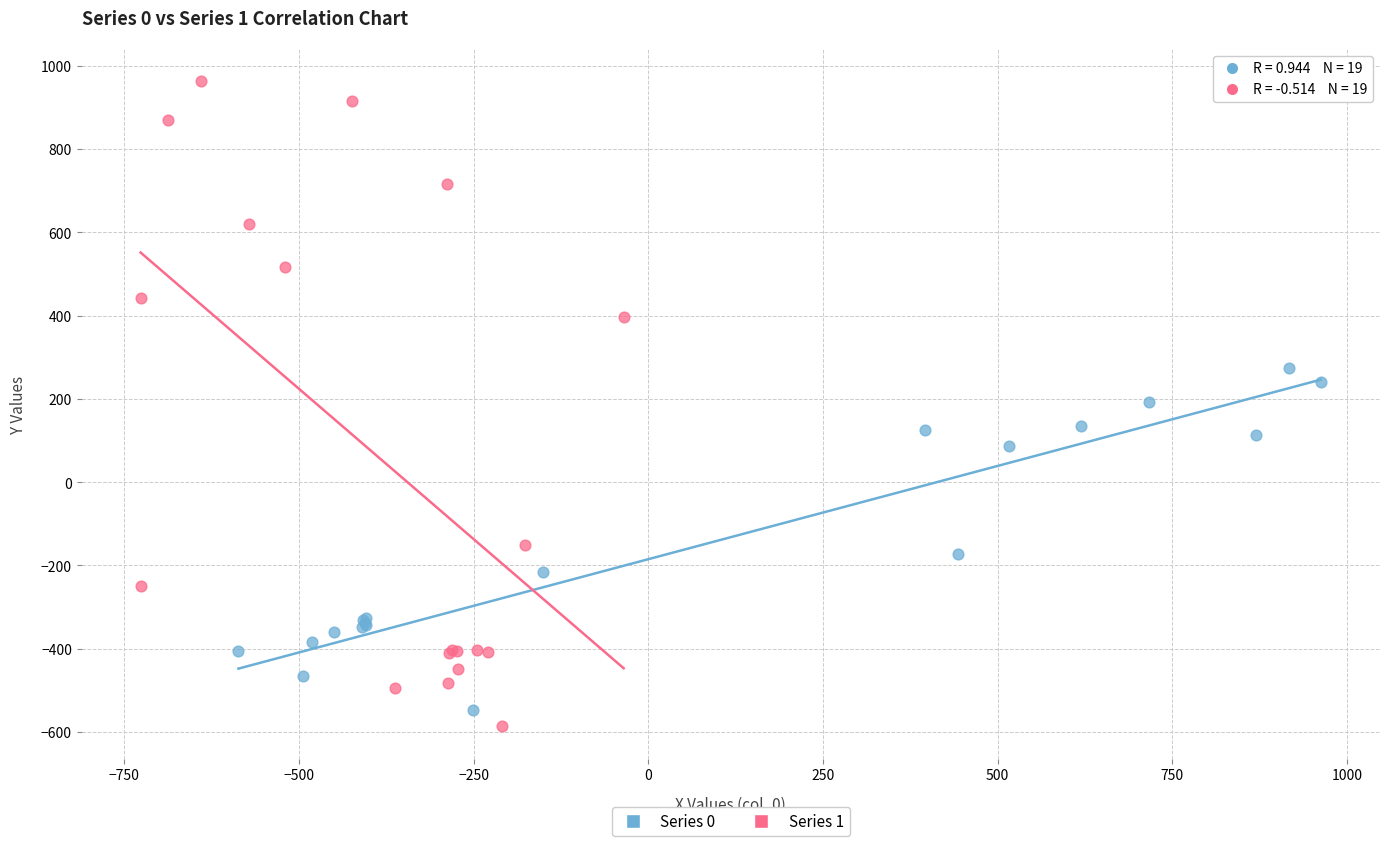

Which series reaches the minimum Y coordinate?

Series 1